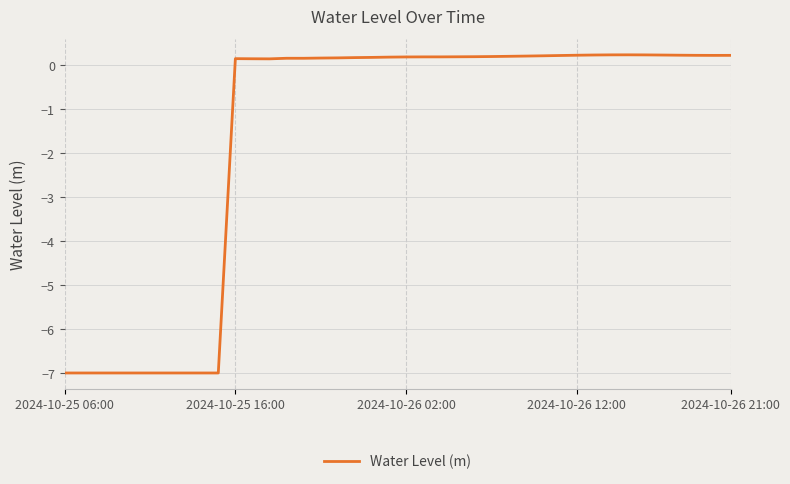

What is the difference between the maximum and minimum values?

7.2